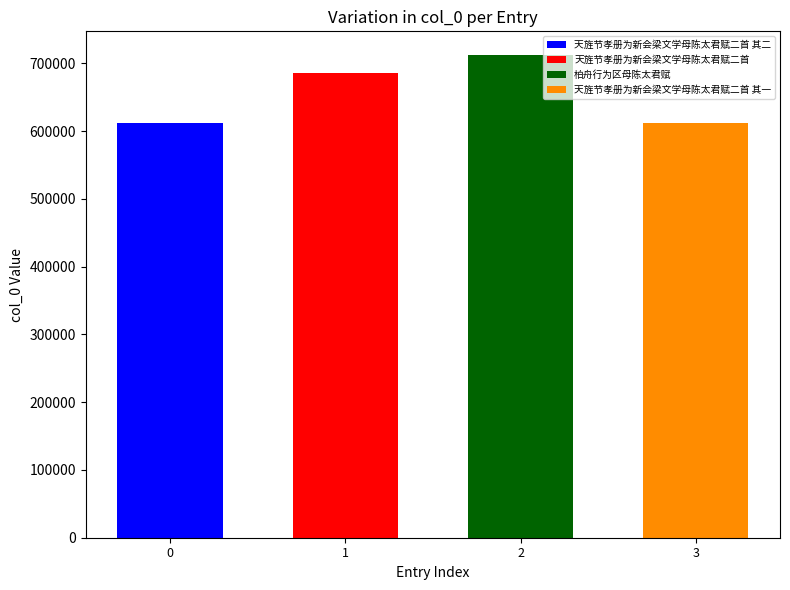

What is the sum of the values at 天旌节孝册为新会梁文学母陈太君赋二首 其一 and 柏舟行为区母陈太君赋?

1324100